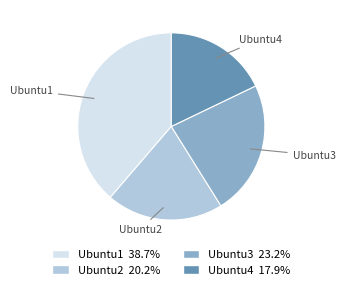

What is the largest slice in the pie chart?

Ubuntu1